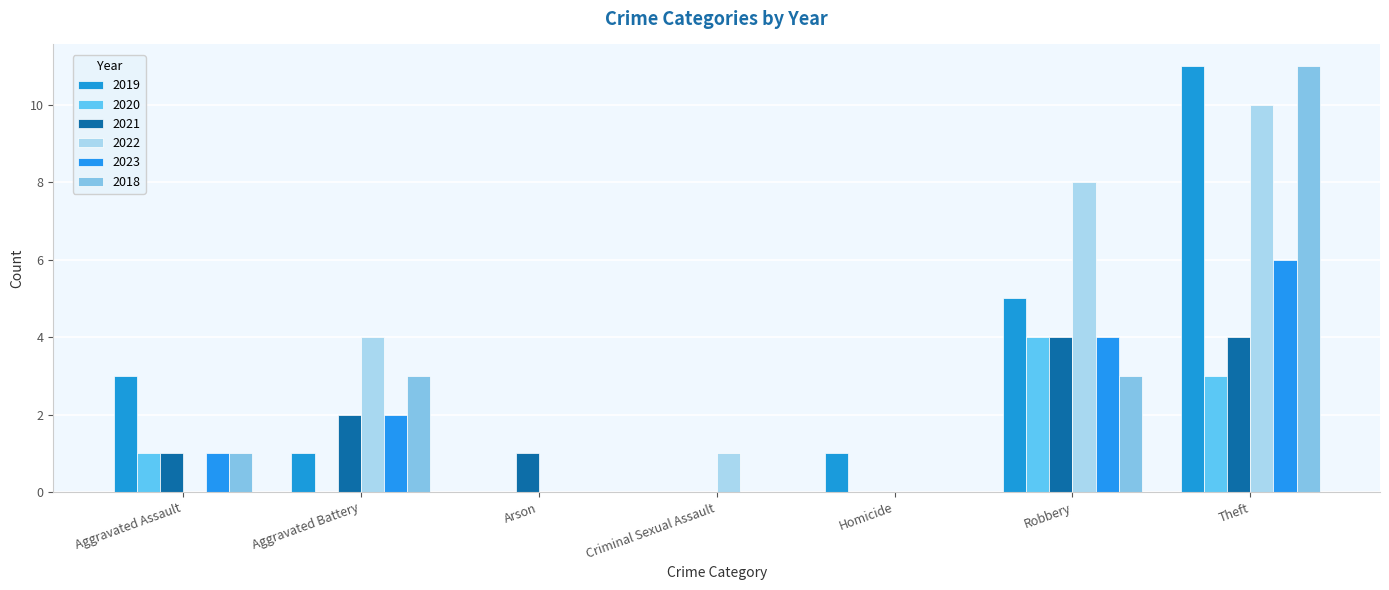

Which series has the largest total across all categories?

2022